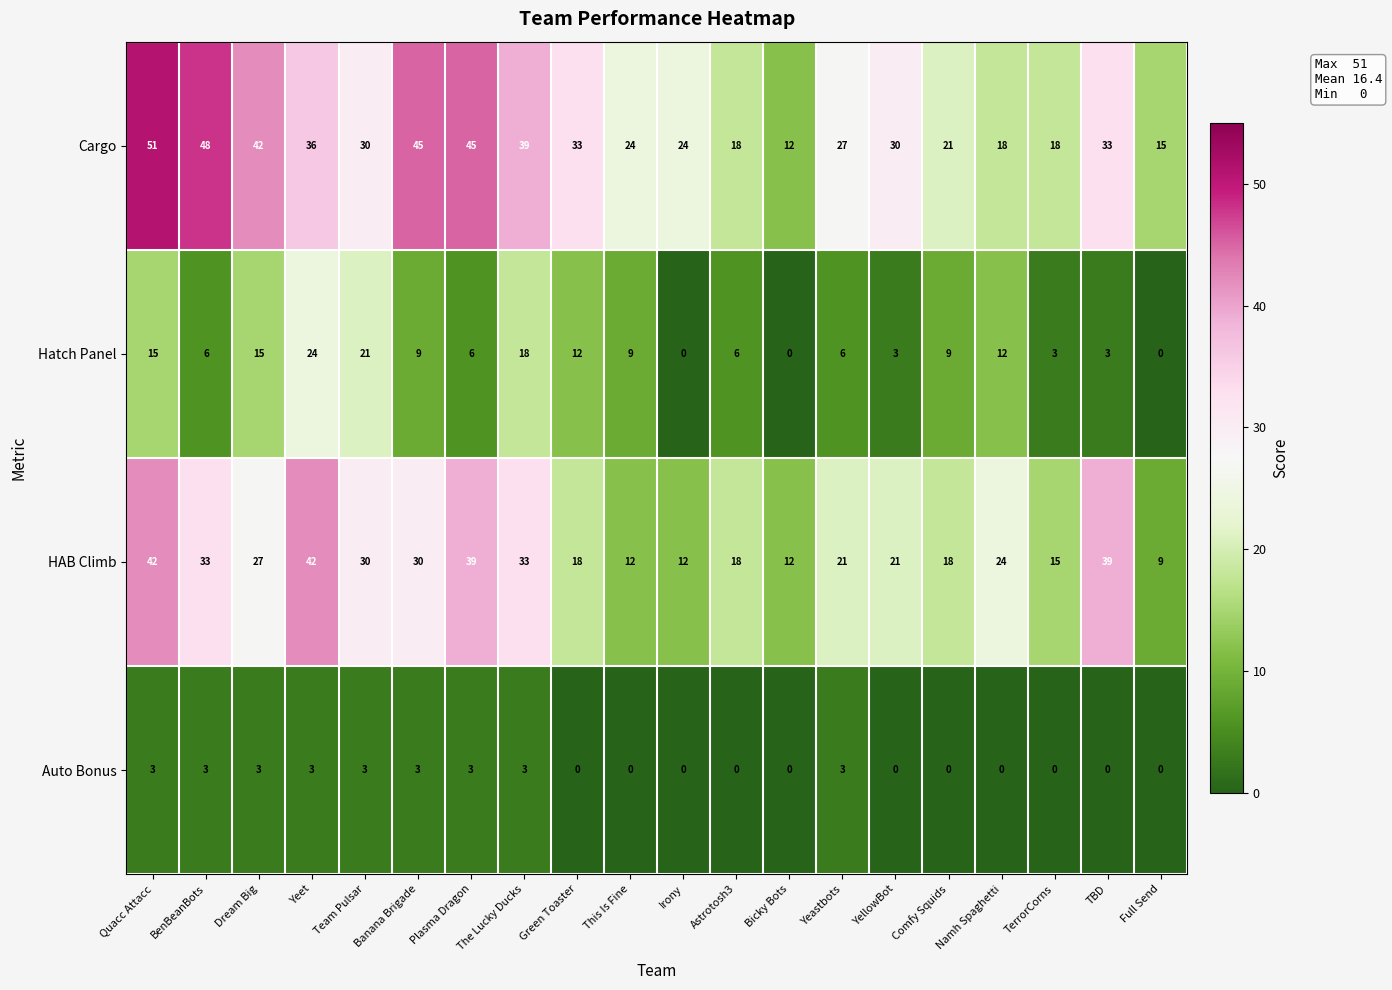

What is the difference between the Auto Bonus values at YellowBot and The Lucky Ducks?

3